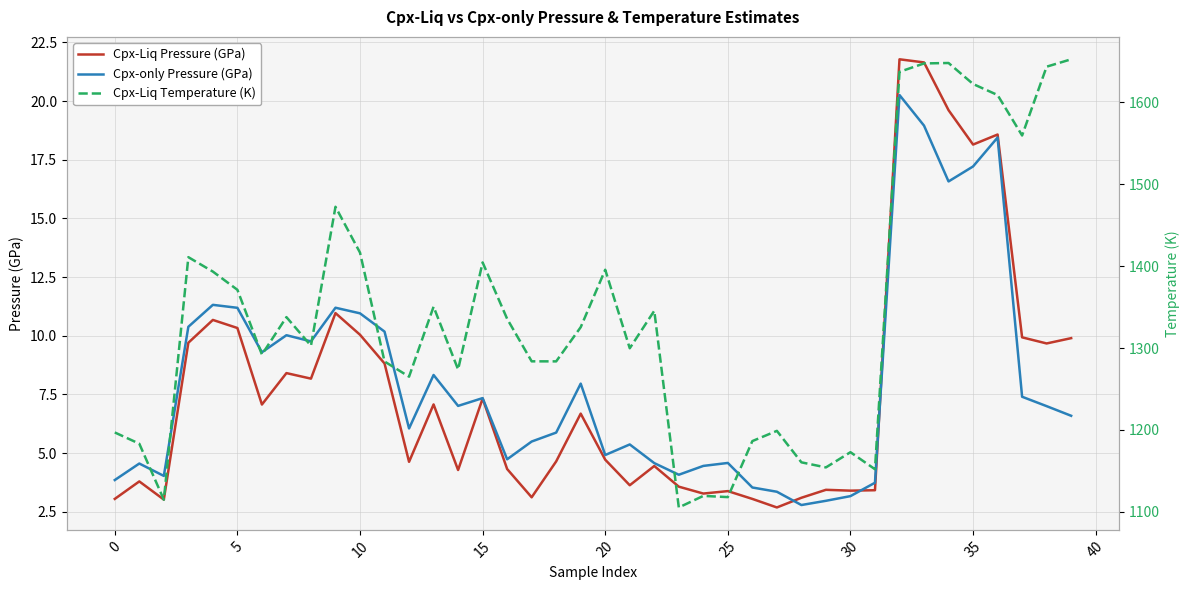

List the series in order of their peak value, highest first.

Cpx-Liq Temperature (K), Cpx-Liq Pressure (GPa), Cpx-only Pressure (GPa)